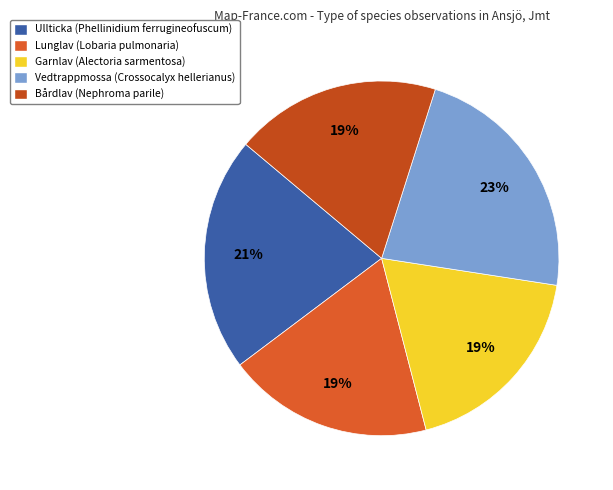

To the nearest percent, what is the difference between the largest and smallest slice percentages?

4%